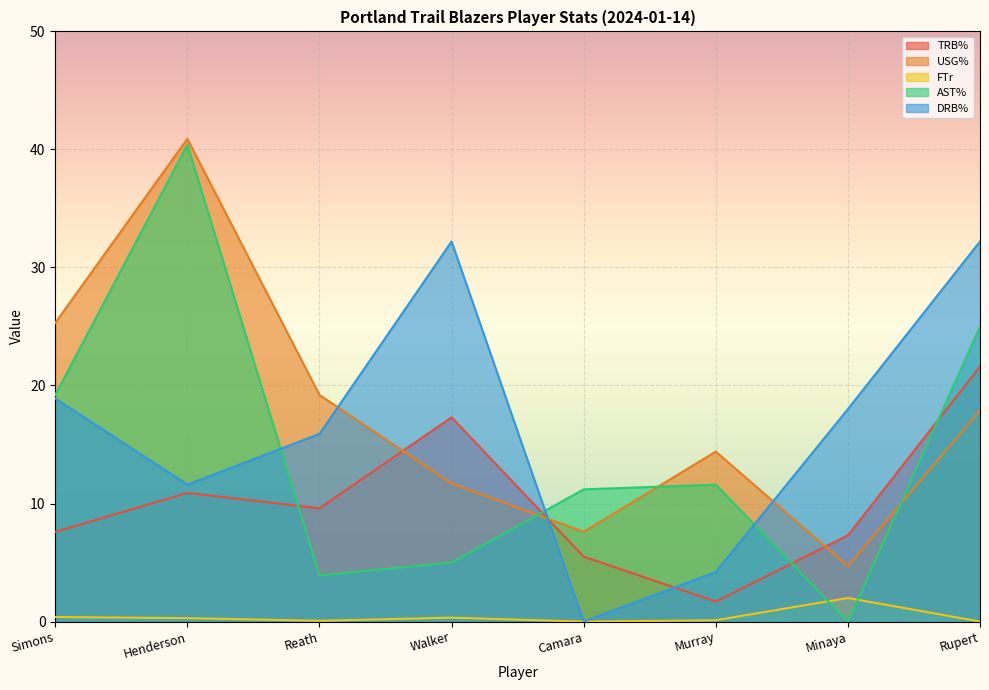

How many data points does each series have?

8